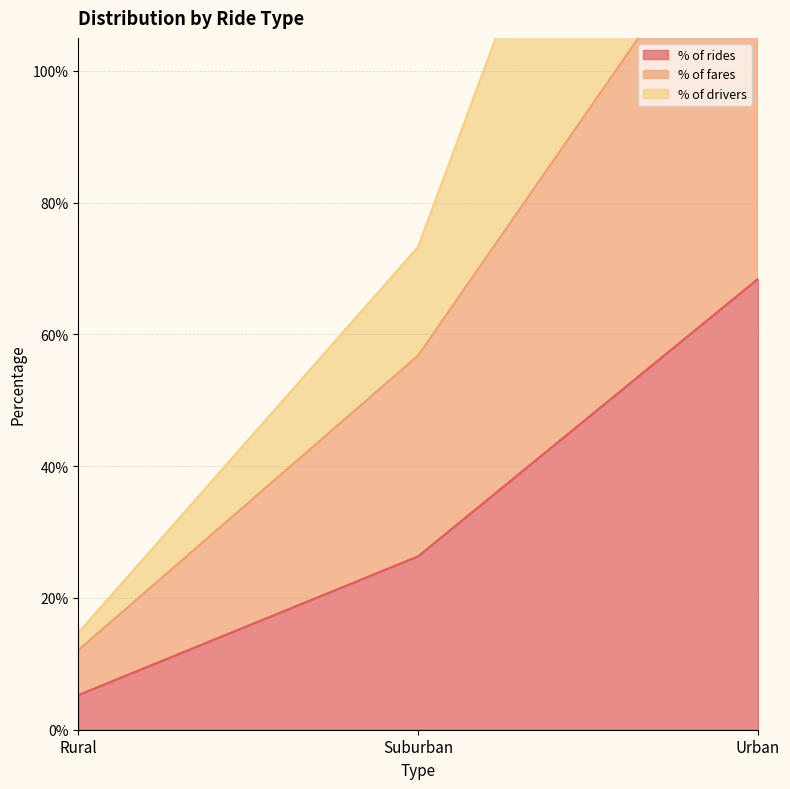

Is it true that % of drivers equals 14.7 at Rural?

True